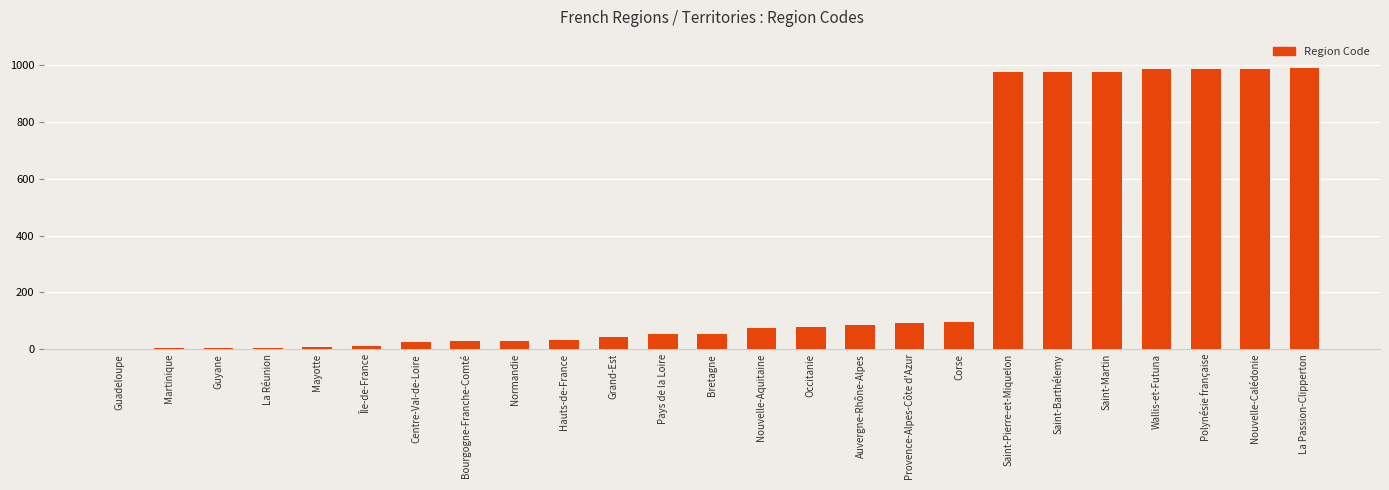

True or false: the data shows 4 at La Réunion.

True